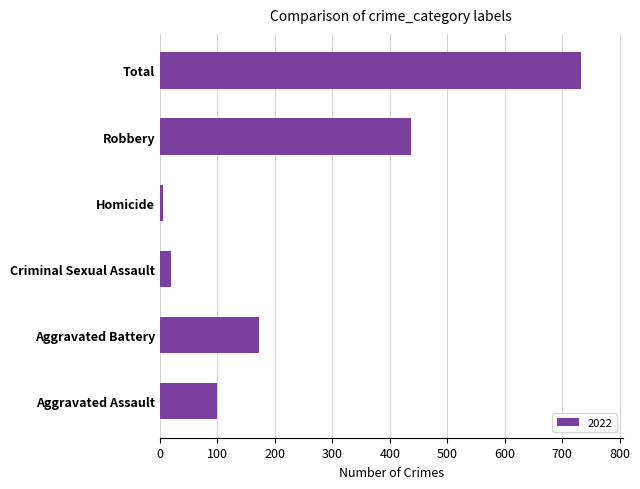

Which label corresponds to the largest value in the chart?

Total